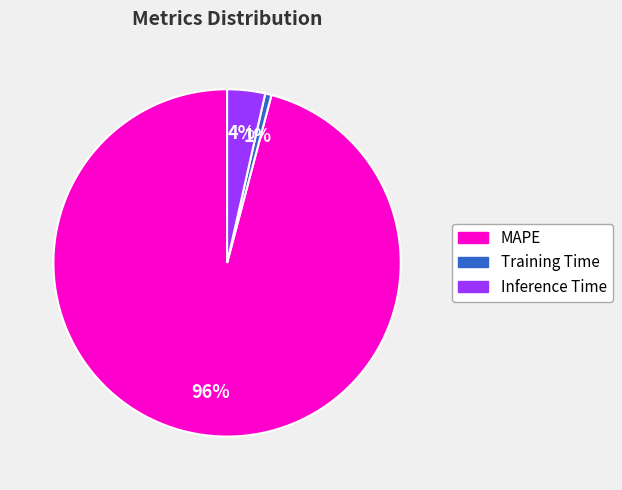

To the nearest percent, what is the average slice percentage?

33%